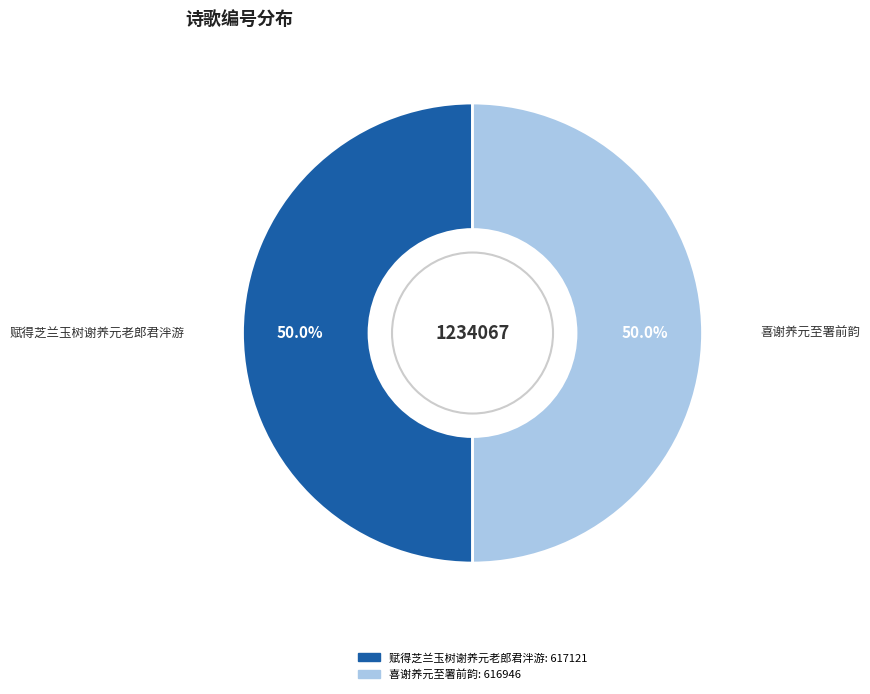

True or false: 喜谢养元至署前韵 accounts for 50% of the total.

True